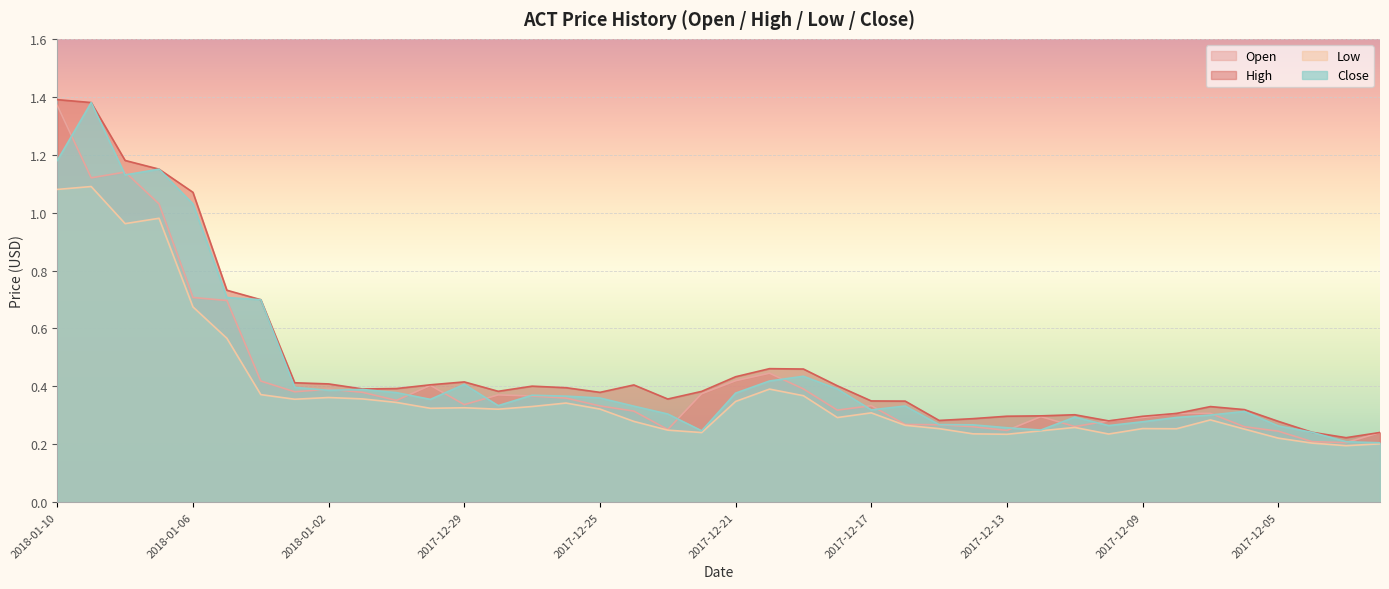

Which series has the widest spread of values?

Close